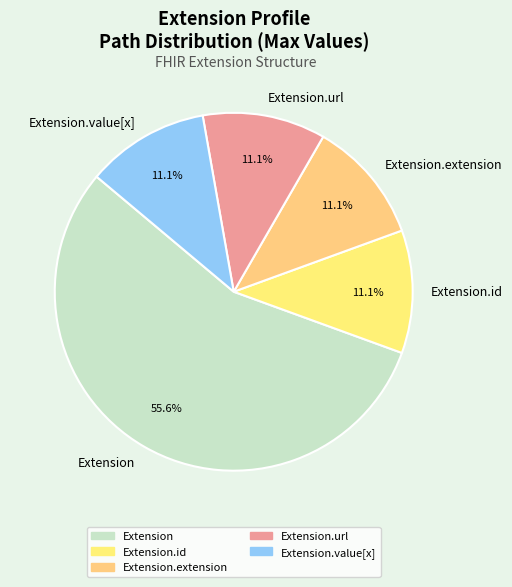

What percentage do Extension.id and Extension.url together represent?

22.2%